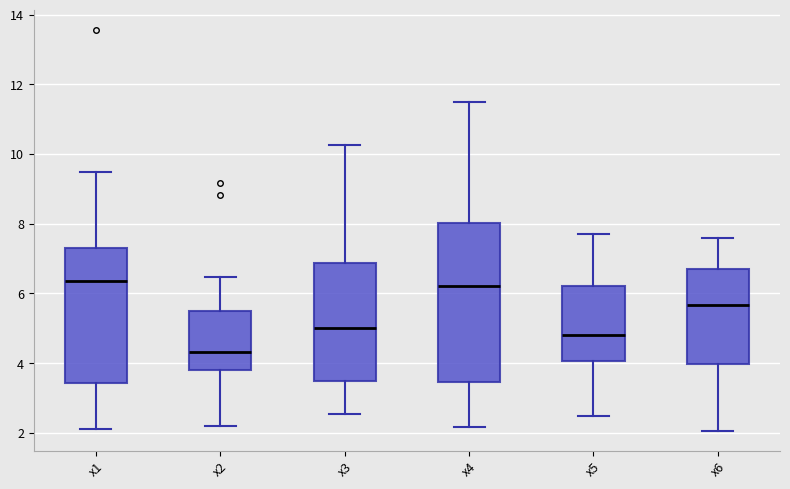

Reading left to right, transcribe this box plot: for each box, give where its median line is, the range the box spans, and where its two whiskers end, as read against the y-axis. The values are not printed on the chart, so give them approximately, as read against the axis.

x1: median 6.4, box 3.4 to 7.4, whiskers 2.2 to 9.4
x2: median 4.4, box 3.8 to 5.4, whiskers 2.2 to 6.4
x3: median 5.0, box 3.6 to 6.8, whiskers 2.6 to 10.2
x4: median 6.2, box 3.4 to 8.0, whiskers 2.2 to 11.4
x5: median 4.8, box 4.0 to 6.2, whiskers 2.4 to 7.8
x6: median 5.6, box 4.0 to 6.6, whiskers 2.0 to 7.6